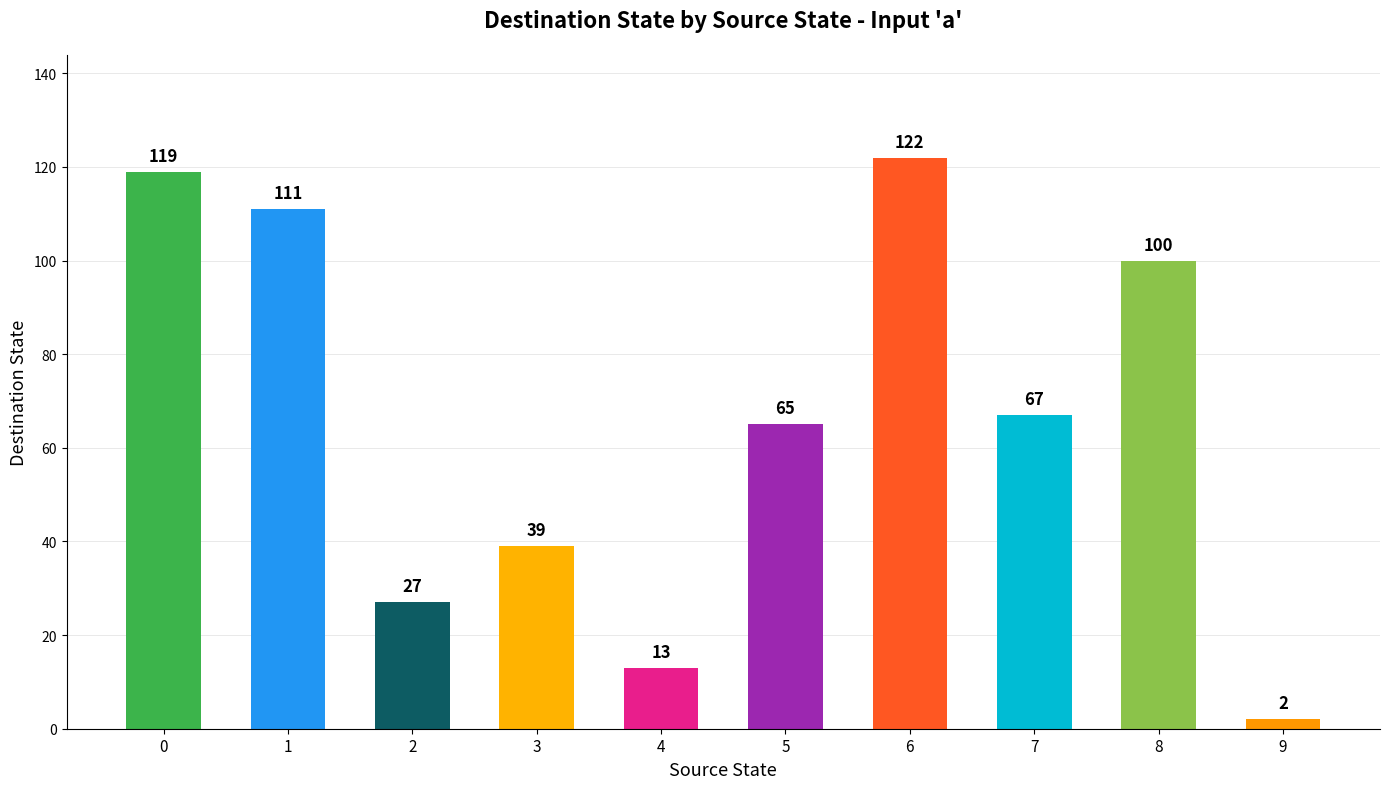

Rank the categories by value from highest to lowest.

6, 0, 1, 8, 7, 5, 3, 2, 4, 9